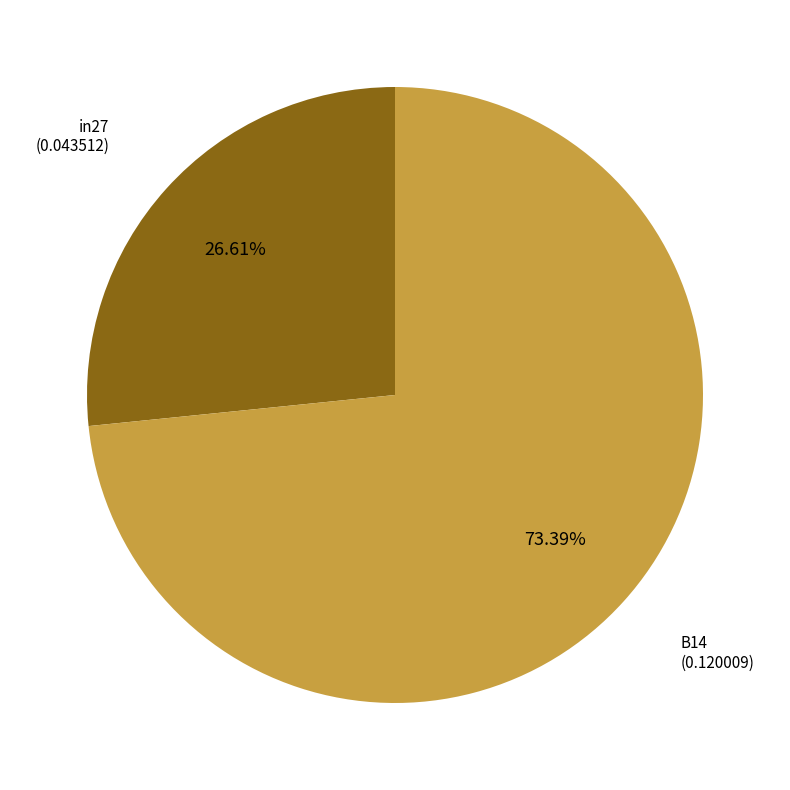

How many slices are in this pie chart?

2